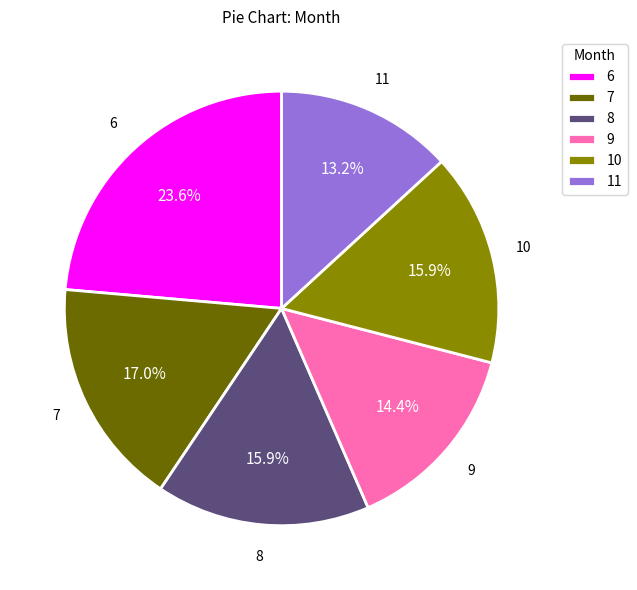

Count the number of slices in the pie.

6